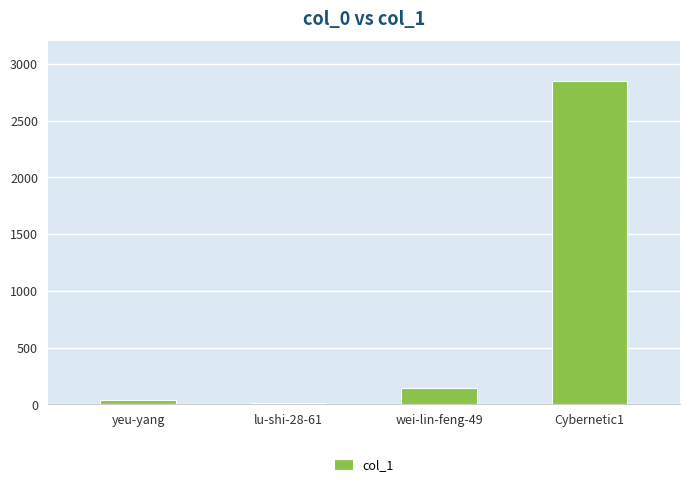

Reading left to right, extract all data points from this chart.

41	13	142	2846